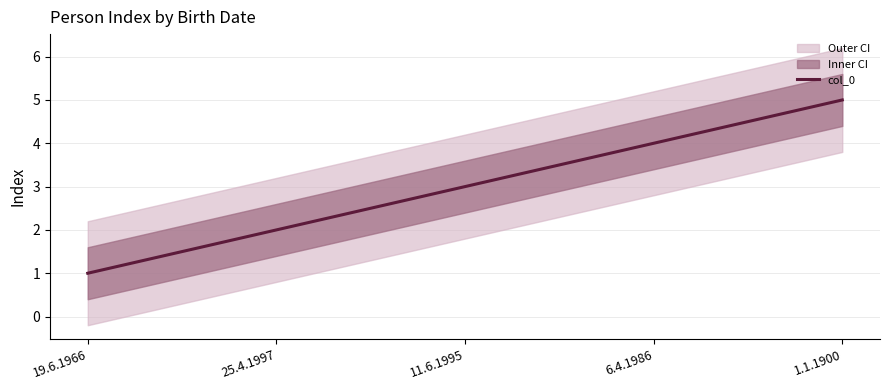

Does the chart have visible grid lines?

Yes